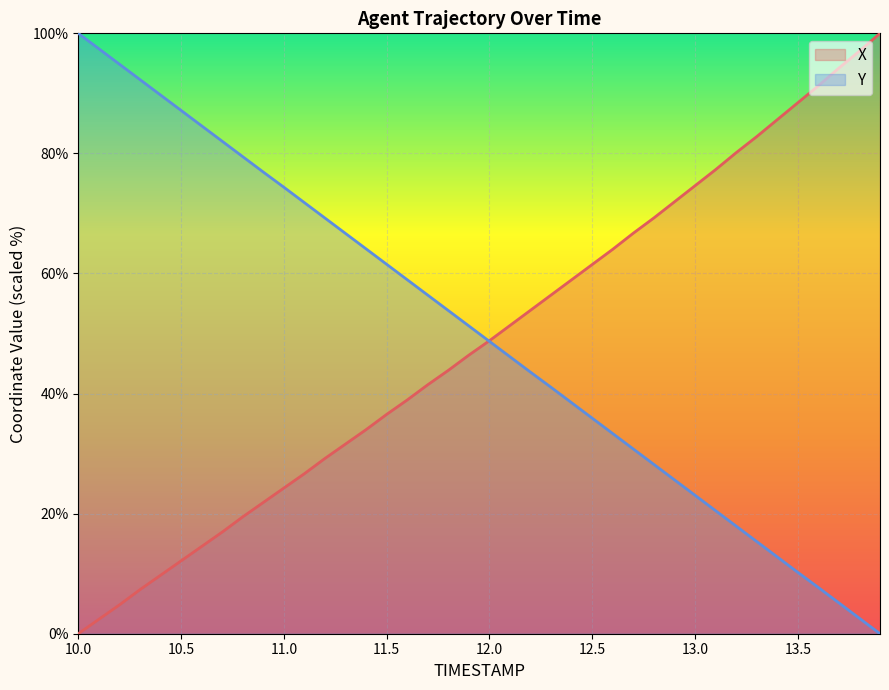

Rank the series at 12.9 from lowest to highest value.

Y, X